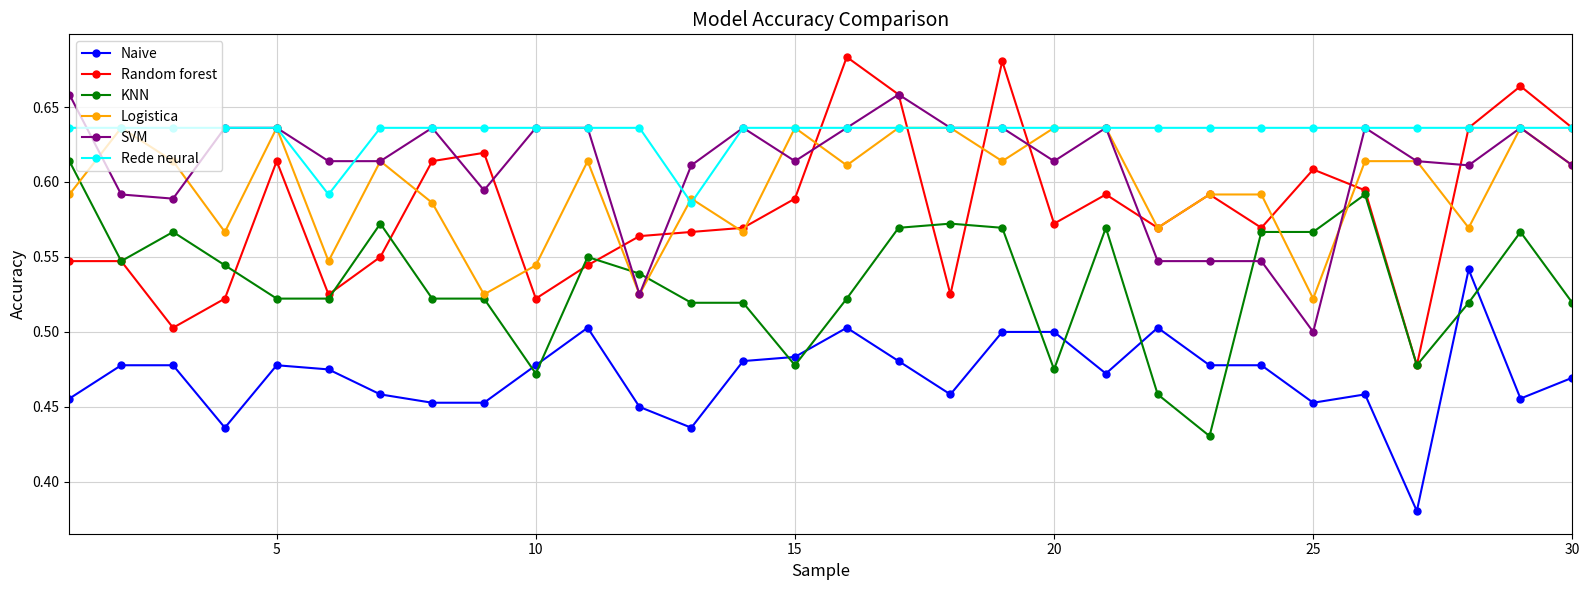

Count the Naive values in the range 0 to 1.

30